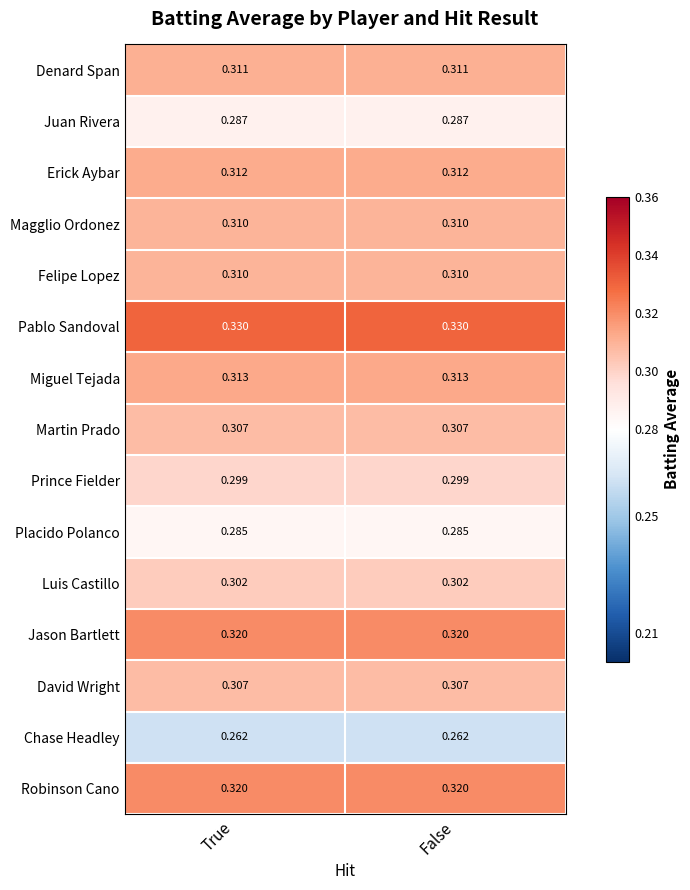

Is the value of Juan Rivera at False greater than the value of Magglio Ordonez at False?

No